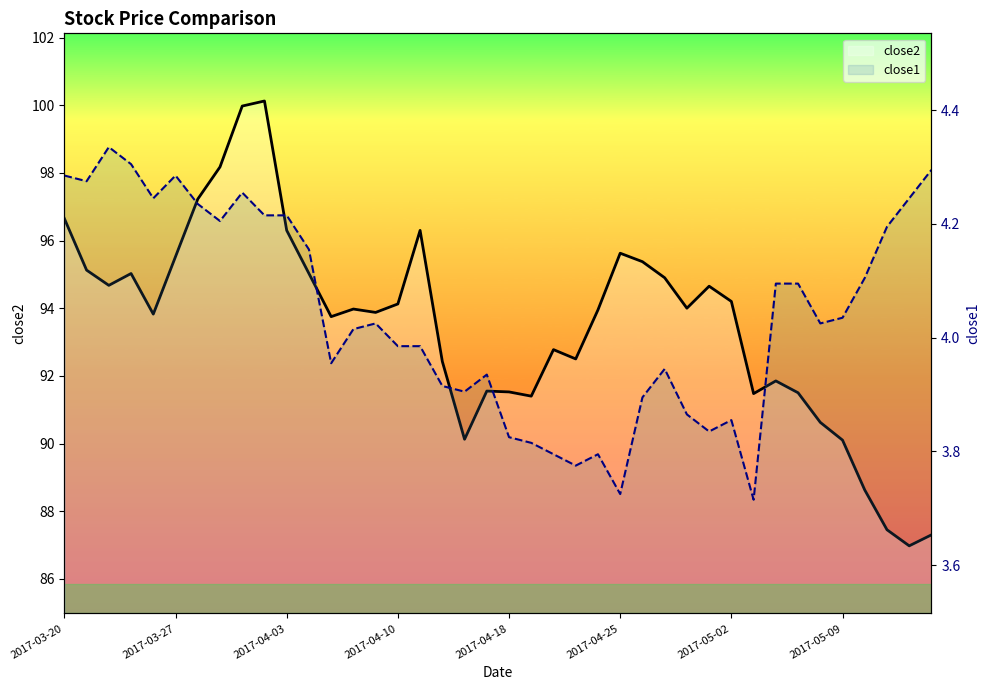

Which series changed the most between 2017-04-21 and 2017-04-27?

close2